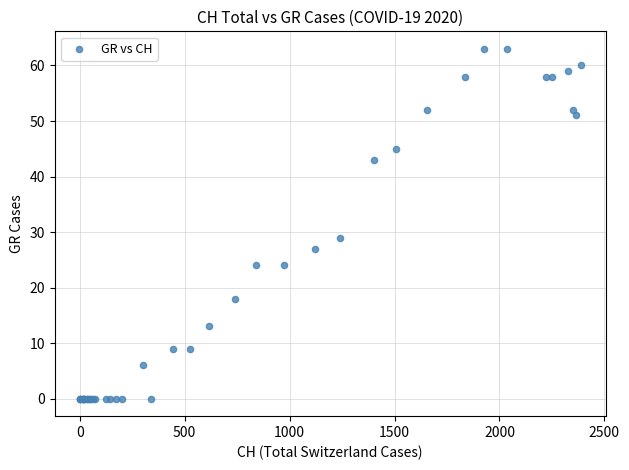

What Y value in the scatter plot is closest to 31?

29